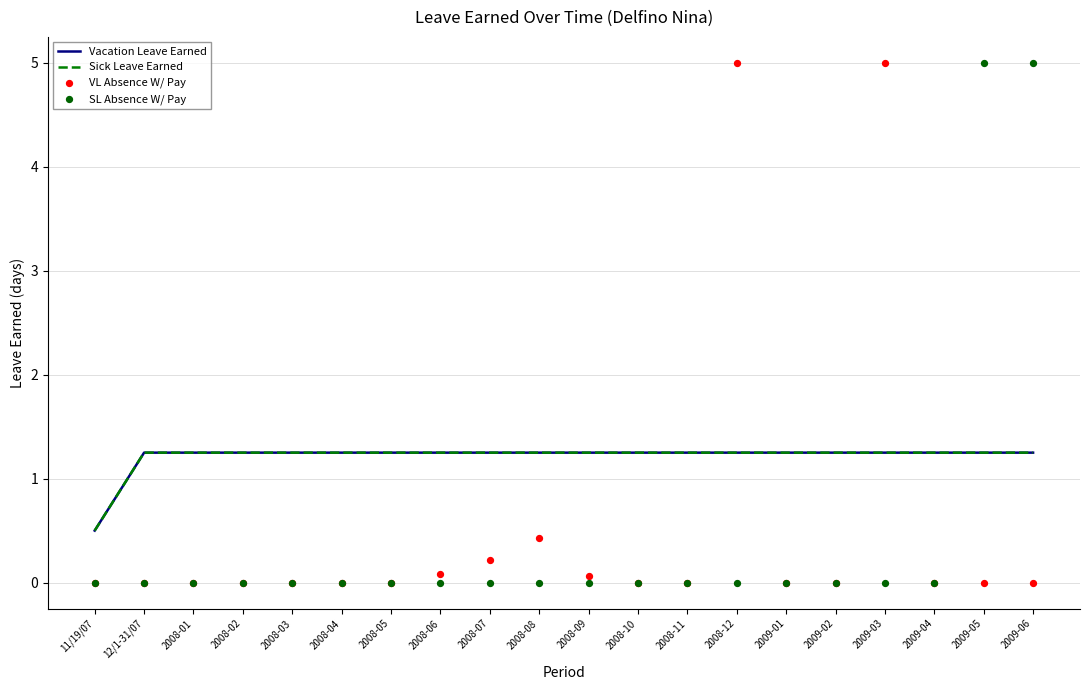

Which series reaches the minimum Y coordinate?

VL Absence W/ Pay